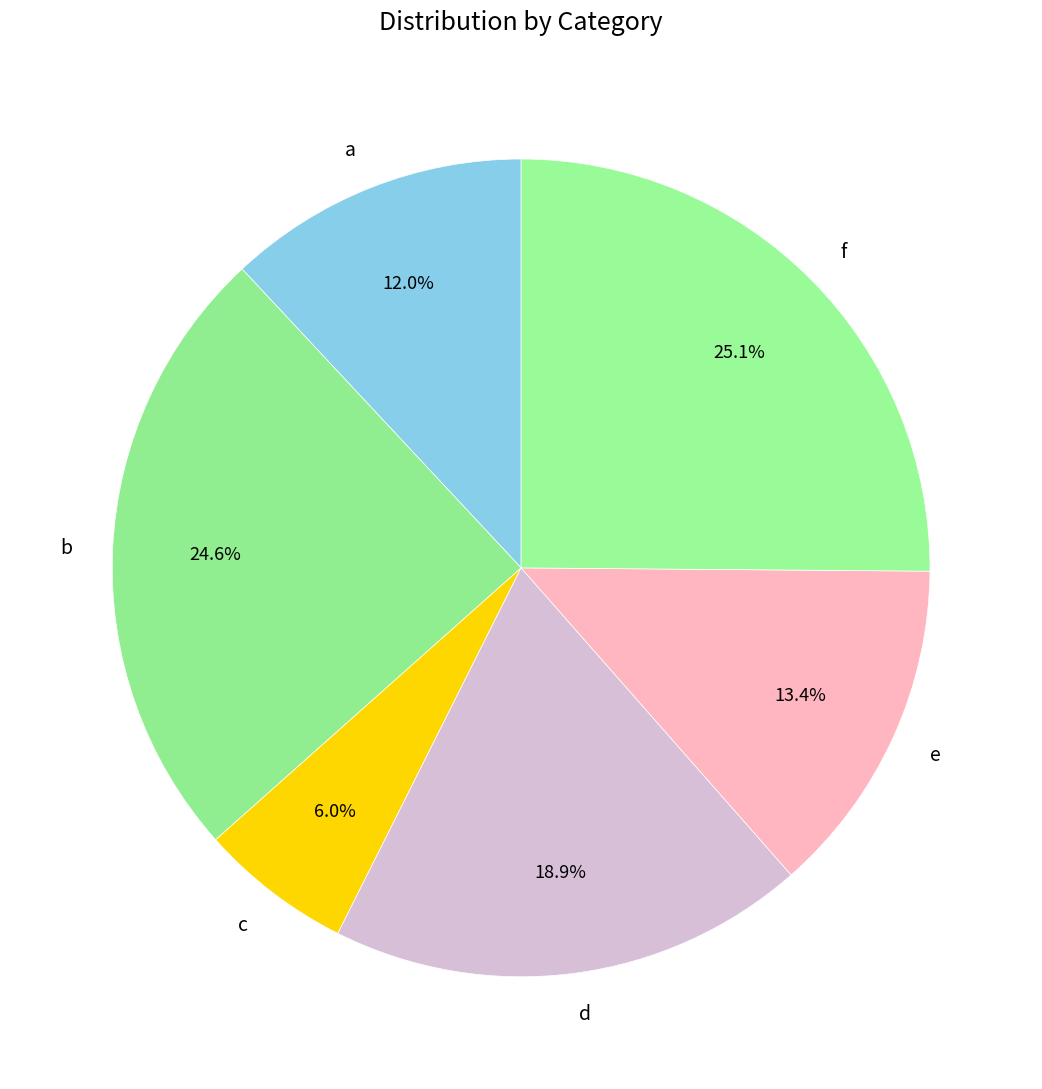

To the nearest percent, what is the average slice percentage?

17%